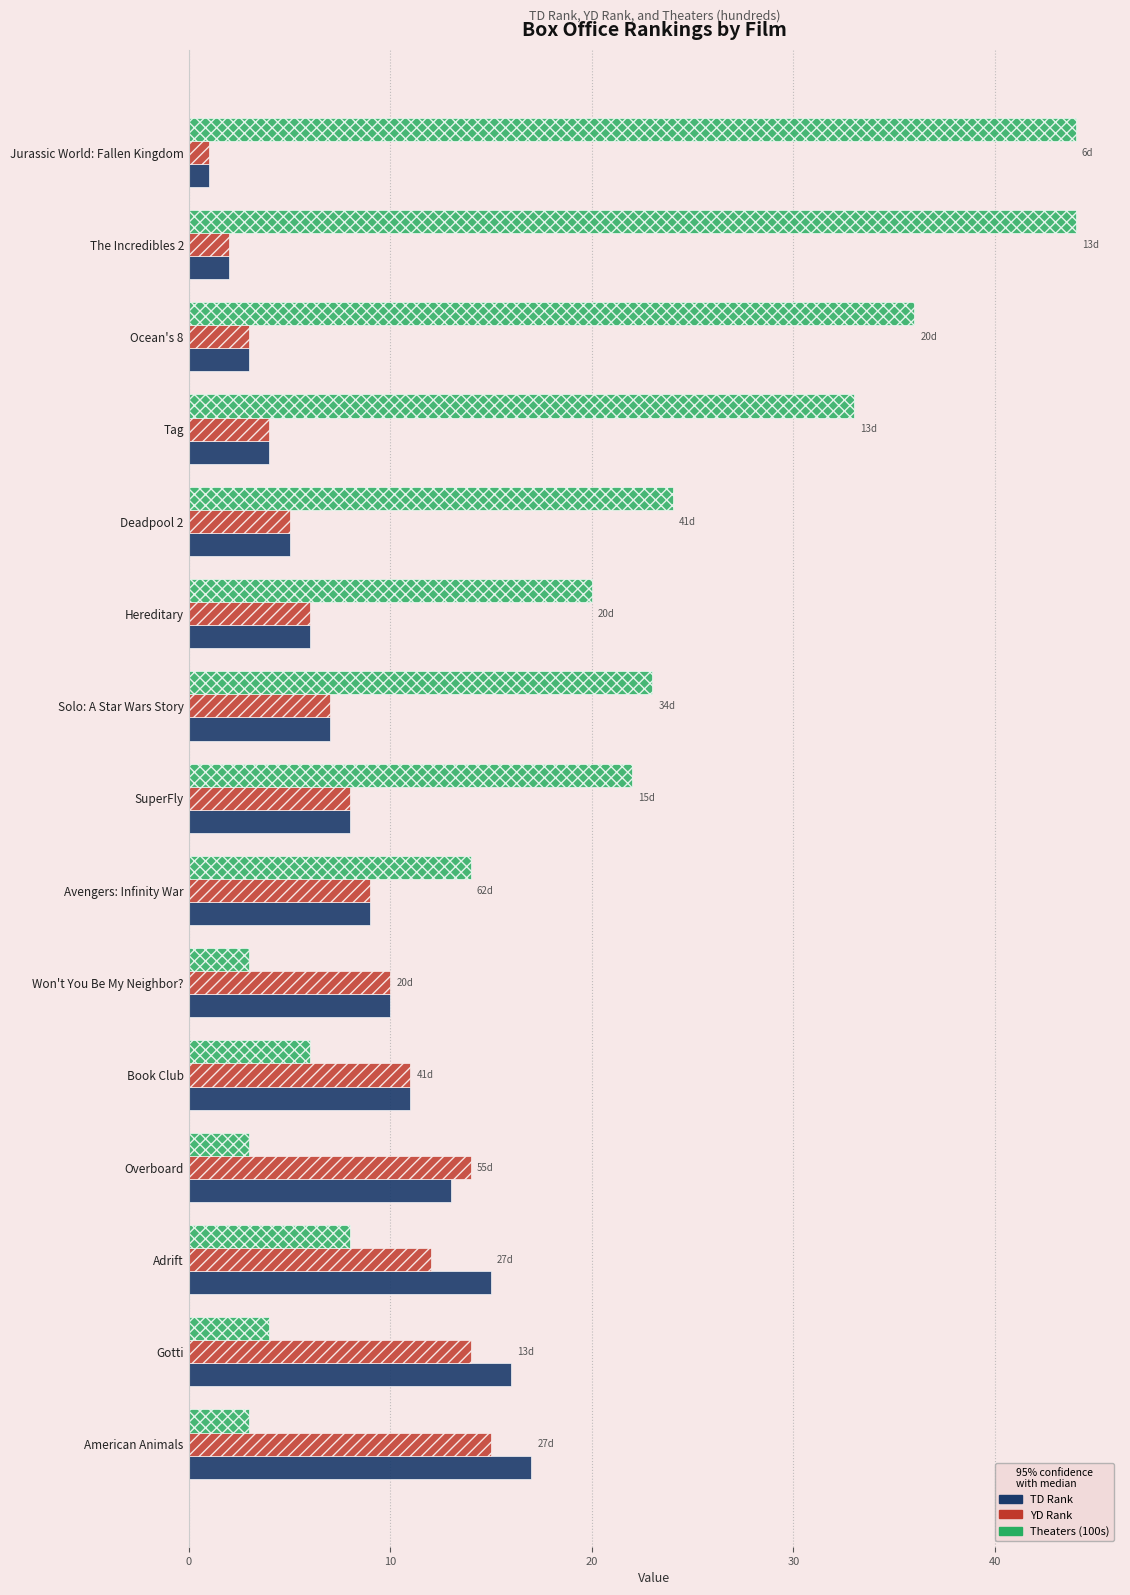

What is the total value across all series at Adrift?

35